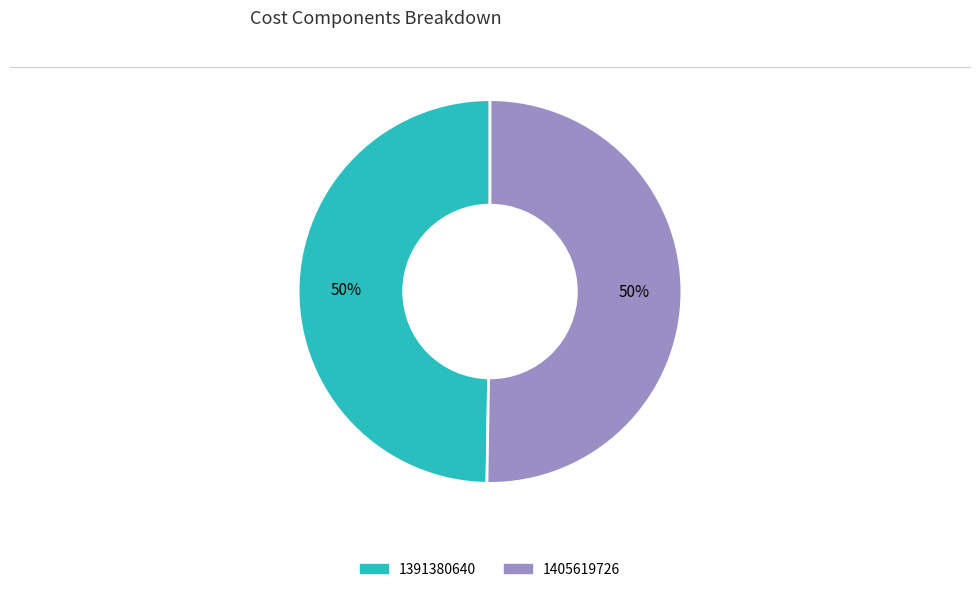

Count the number of slices in the pie.

2